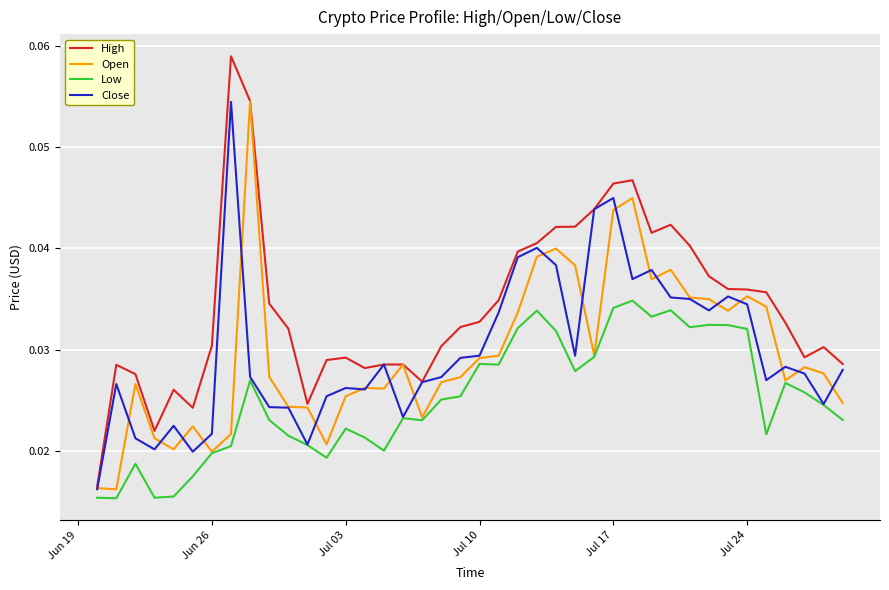

Which series has the largest range (max minus min)?

High